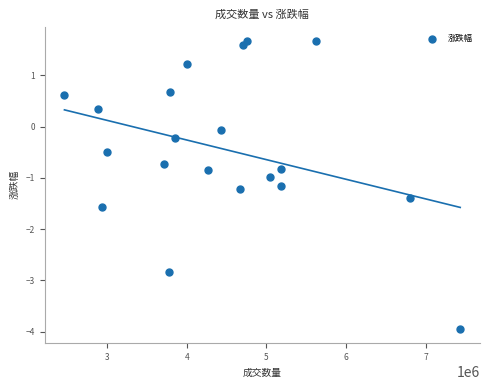

What is the range of X values (max minus min)?

4971047.0